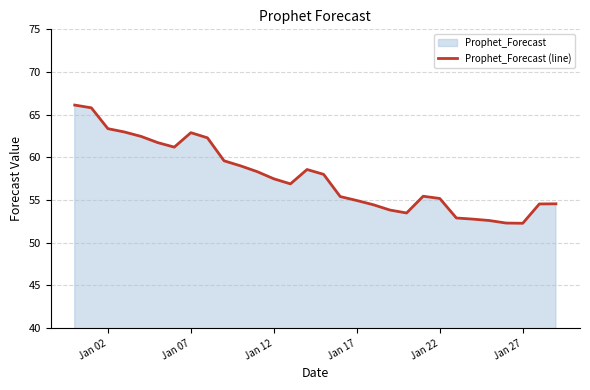

What is the maximum value shown in the chart?

66.1